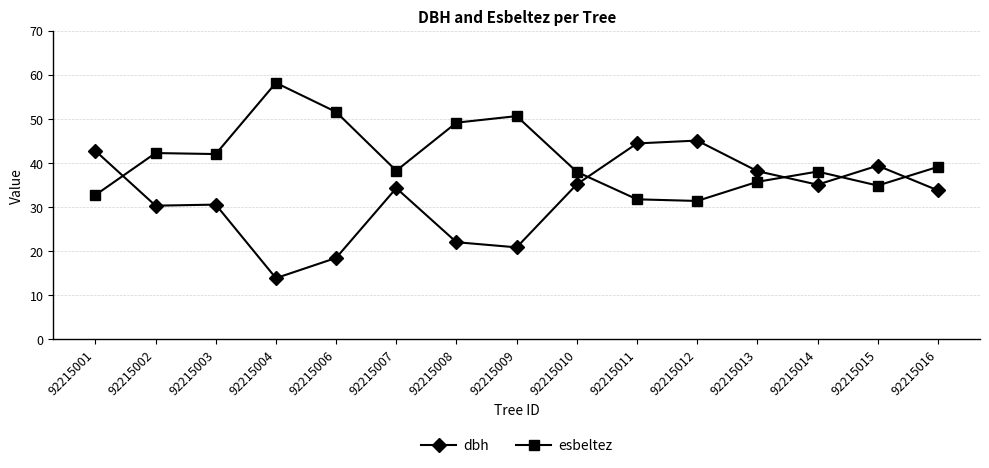

What is the spread (max minus min) of values at 92215006?

33.1